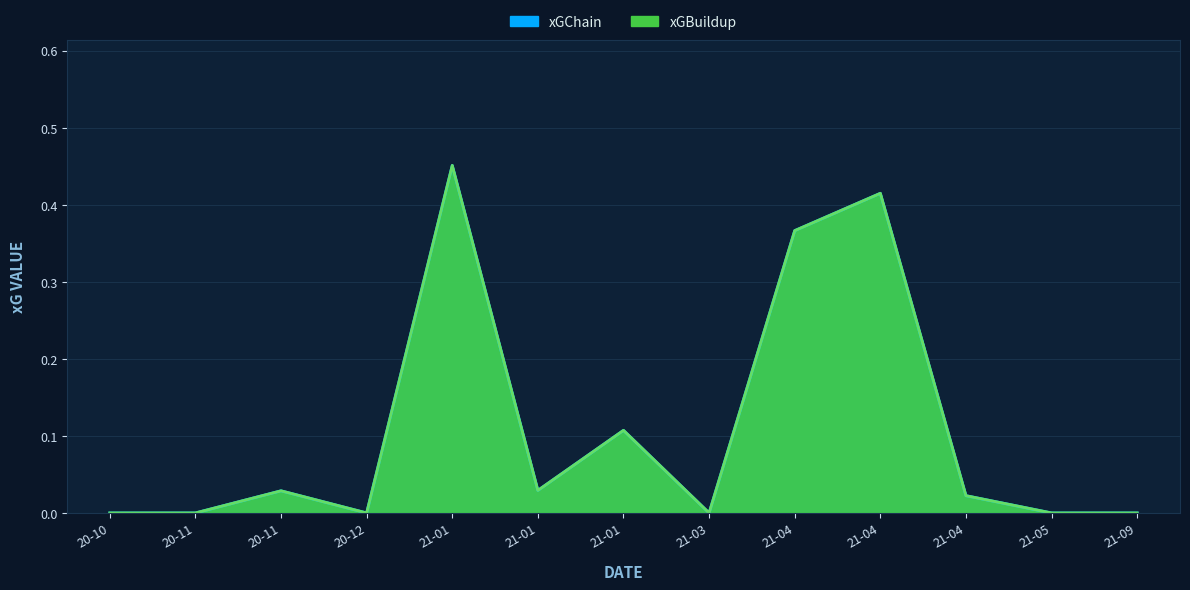

Which series has the largest total across all categories?

xGChain